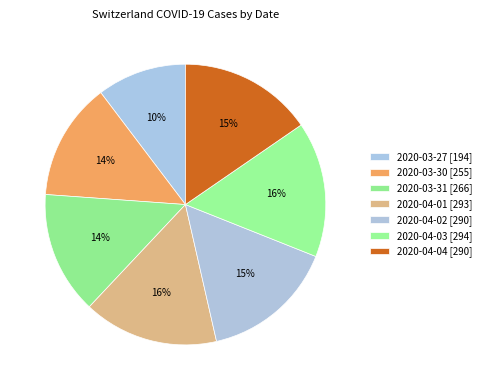

True or false: 2020-04-03 accounts for 16% of the total.

True